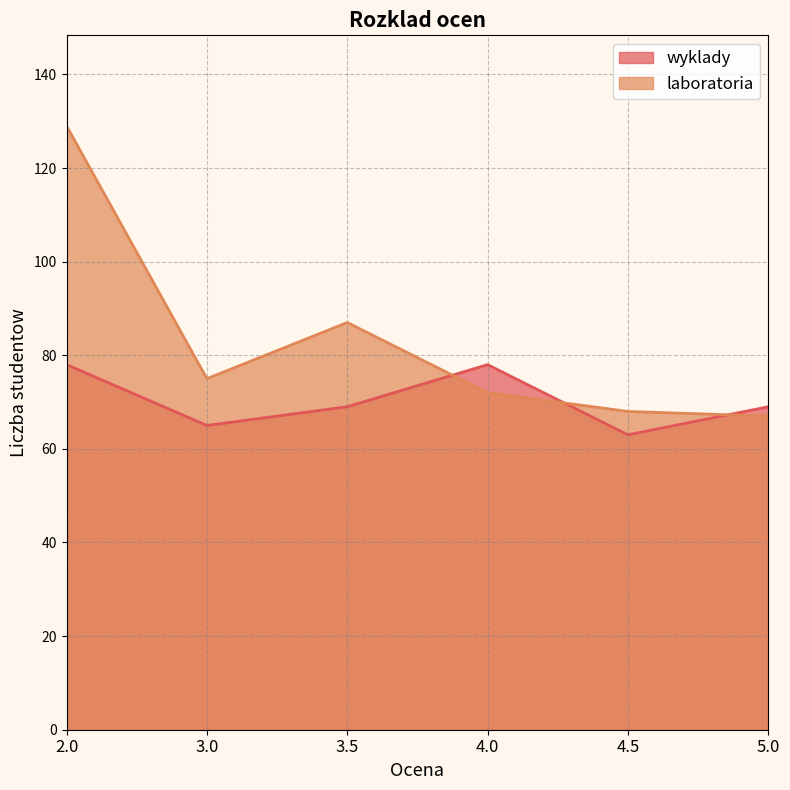

Reading left to right, extract all data points from this chart.

wyklady: 2.0=78	3.0=65	3.5=69	4.0=78	4.5=63	5.0=69
laboratoria: 2.0=129	3.0=75	3.5=87	4.0=72	4.5=68	5.0=67